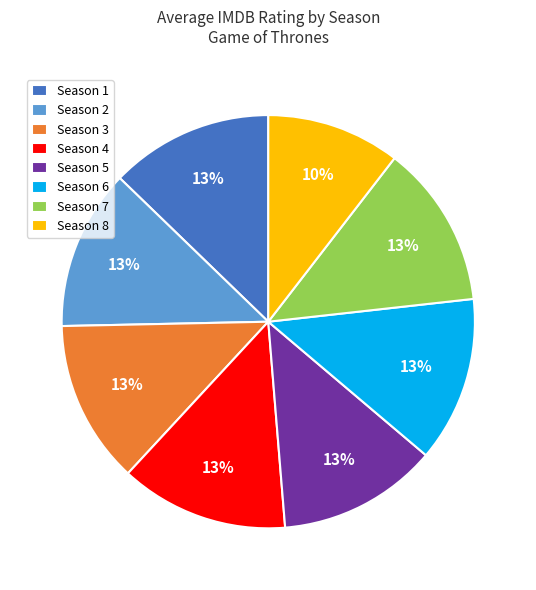

To the nearest percent, what portion does Season 1 represent?

13%